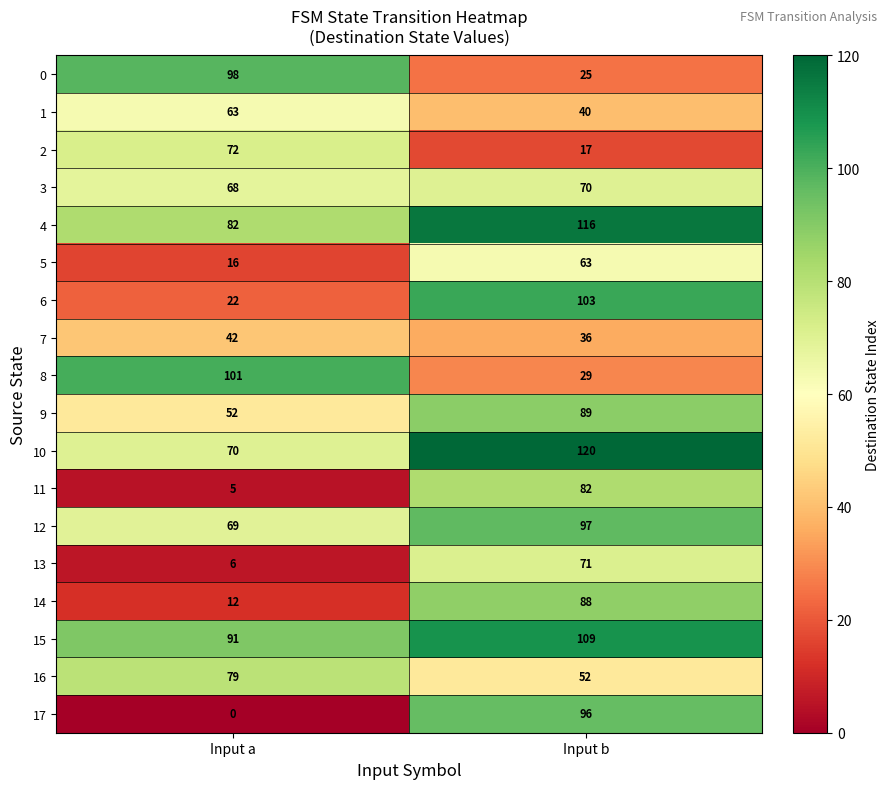

Rank the series at Input a from lowest to highest value.

17, 11, 13, 14, 5, 6, 7, 9, 1, 3, 12, 10, 2, 16, 4, 15, 0, 8